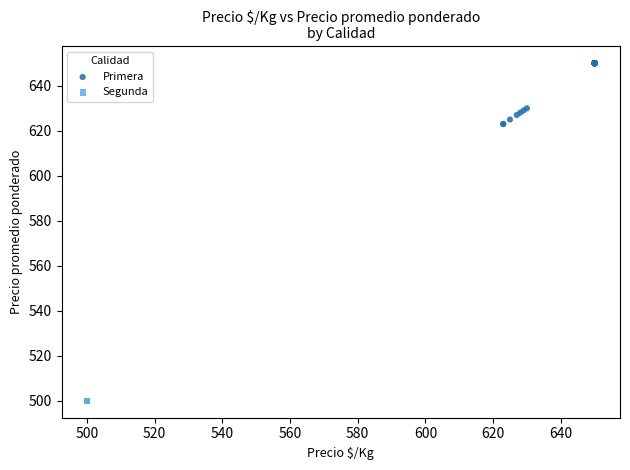

Which series reaches the maximum Y coordinate?

Primera